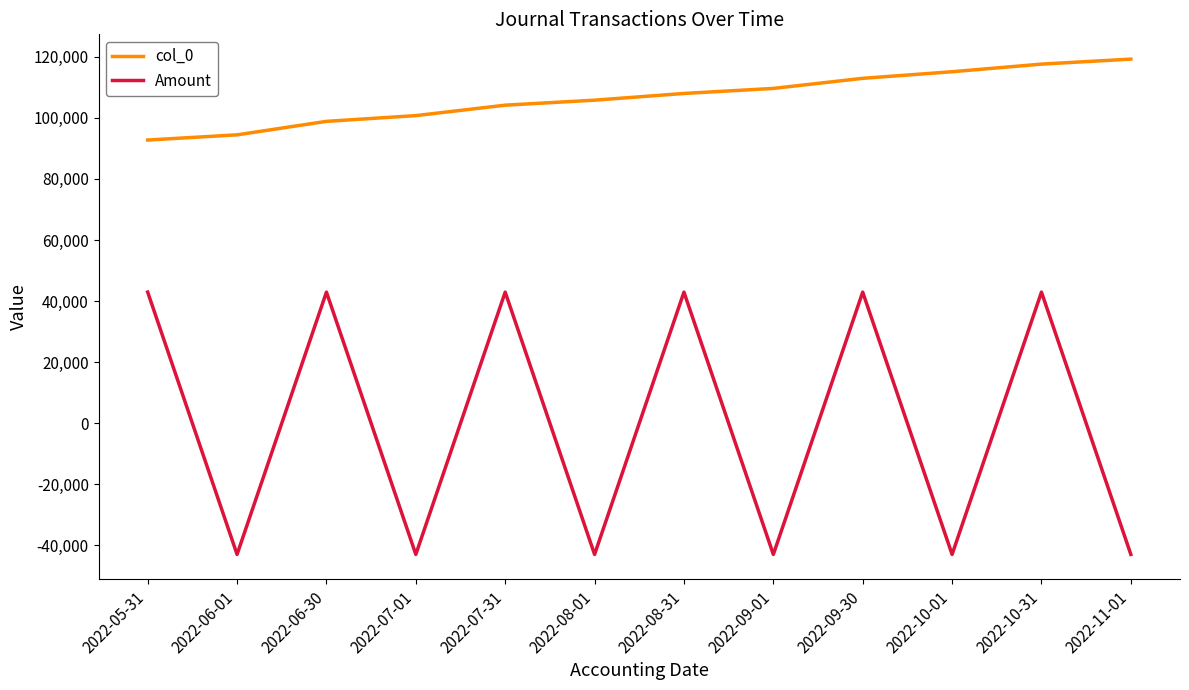

What is the sum of all col_0 values?

1278966.0